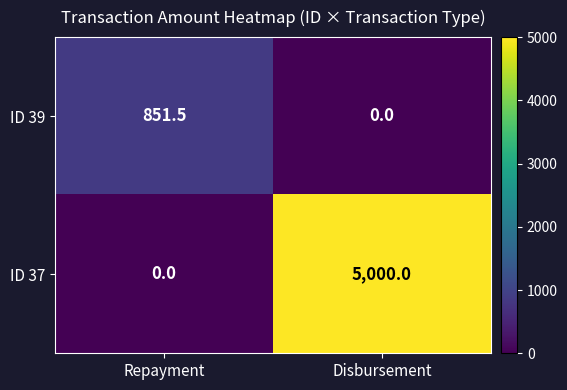

Reading left to right, transcribe all the data shown in this chart.

ID 39: Repayment=851.5	Disbursement=0.0
ID 37: Repayment=0.0	Disbursement=5000.0